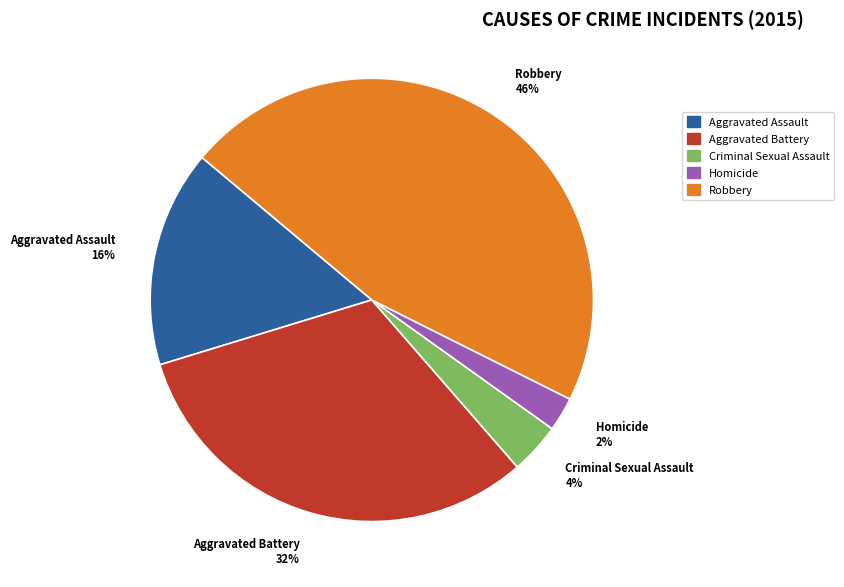

Do Aggravated Assault and Robbery together represent more than half of the pie?

Yes